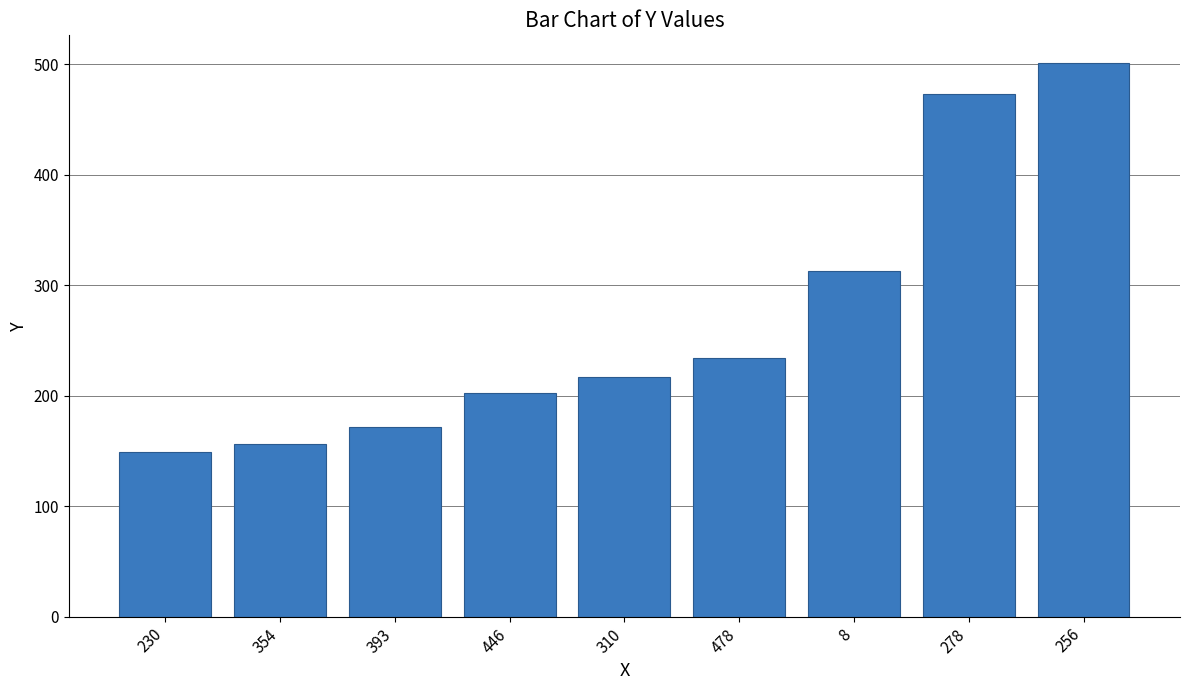

What is the average value?

269